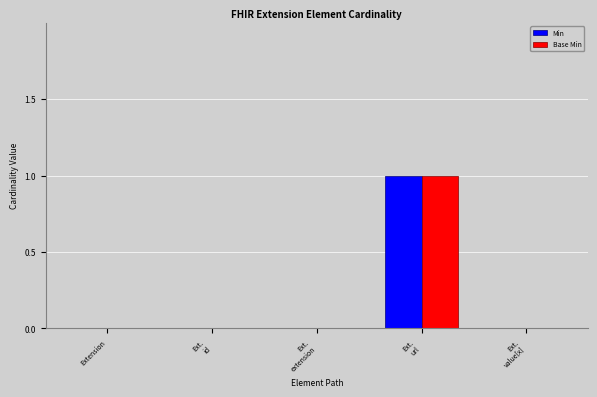

Which label corresponds to the largest value in the chart?

Ext.
url